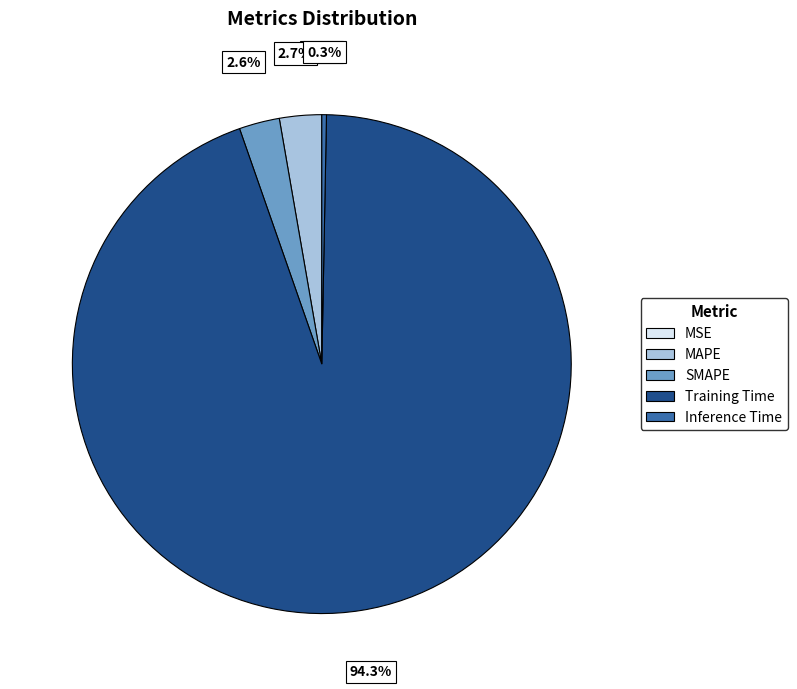

Does Training Time account for over 50% of the chart?

Yes